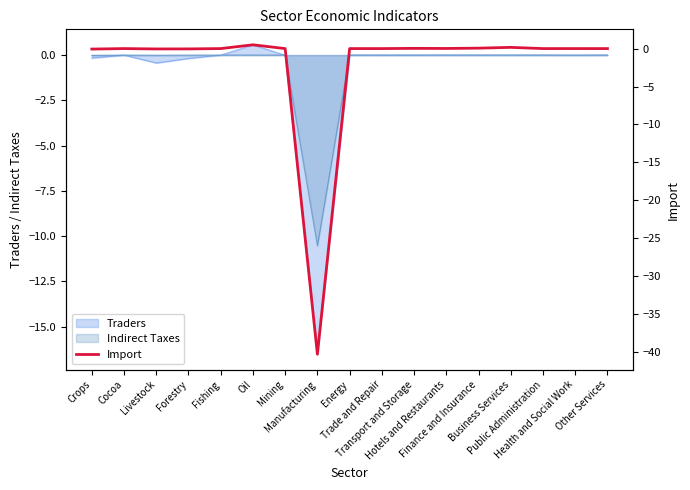

What position from the right is Fishing?

13